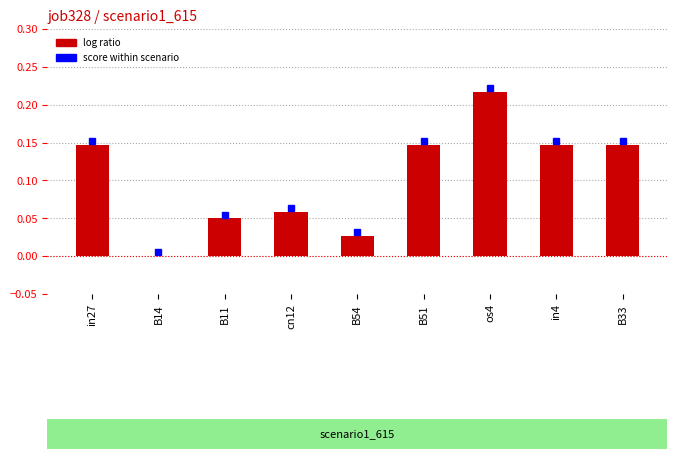

At which category does the chart reach its peak across all series?

os4